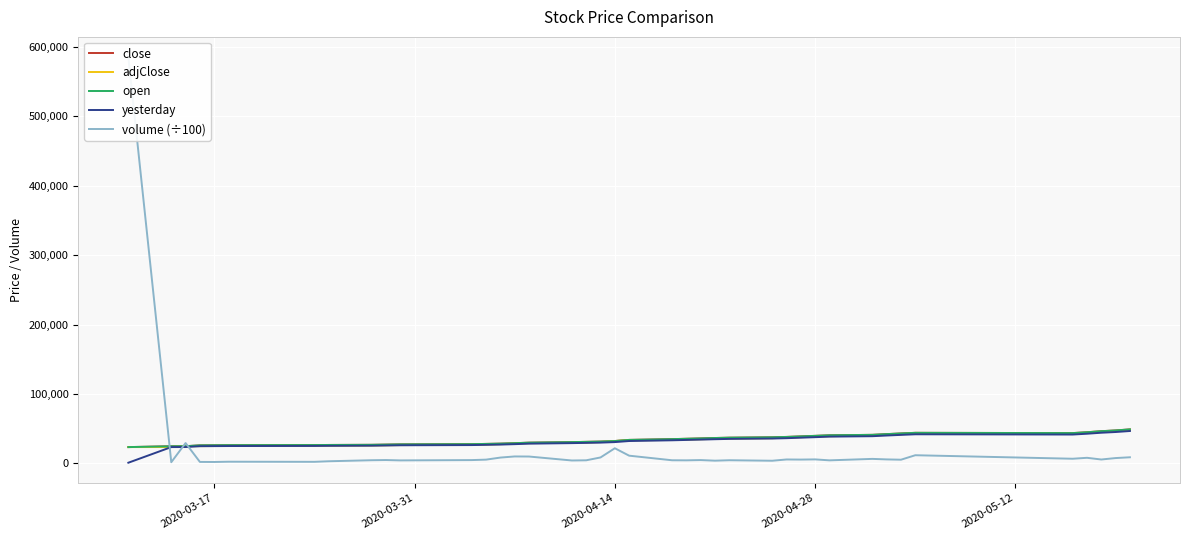

True or false: yesterday and close cross at least once.

False